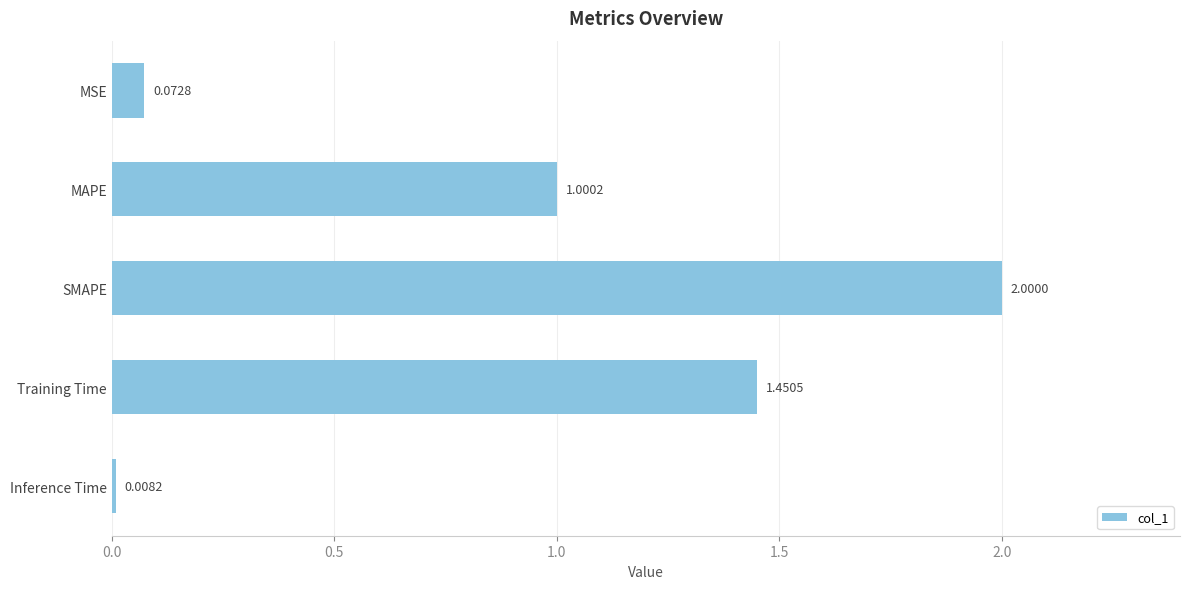

Where is the data nearest to the value 1?

MAPE